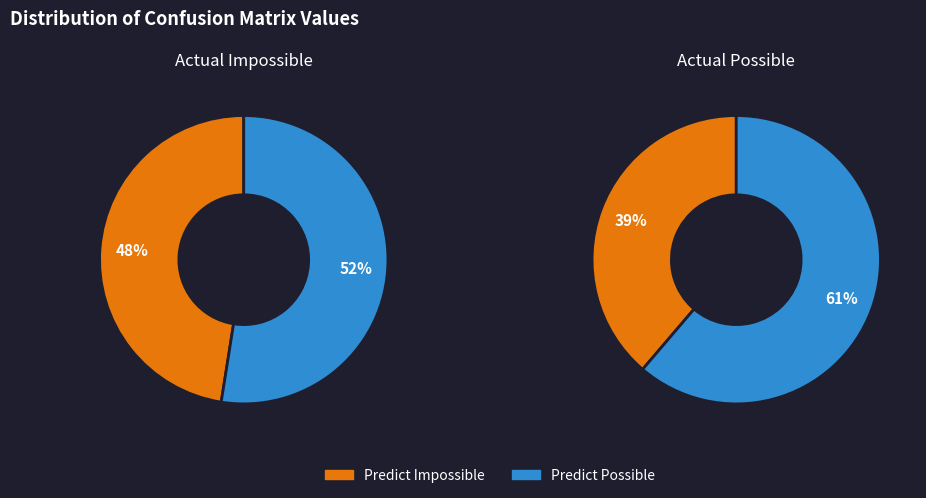

Which category has the smallest portion of the pie?

Predict Impossible